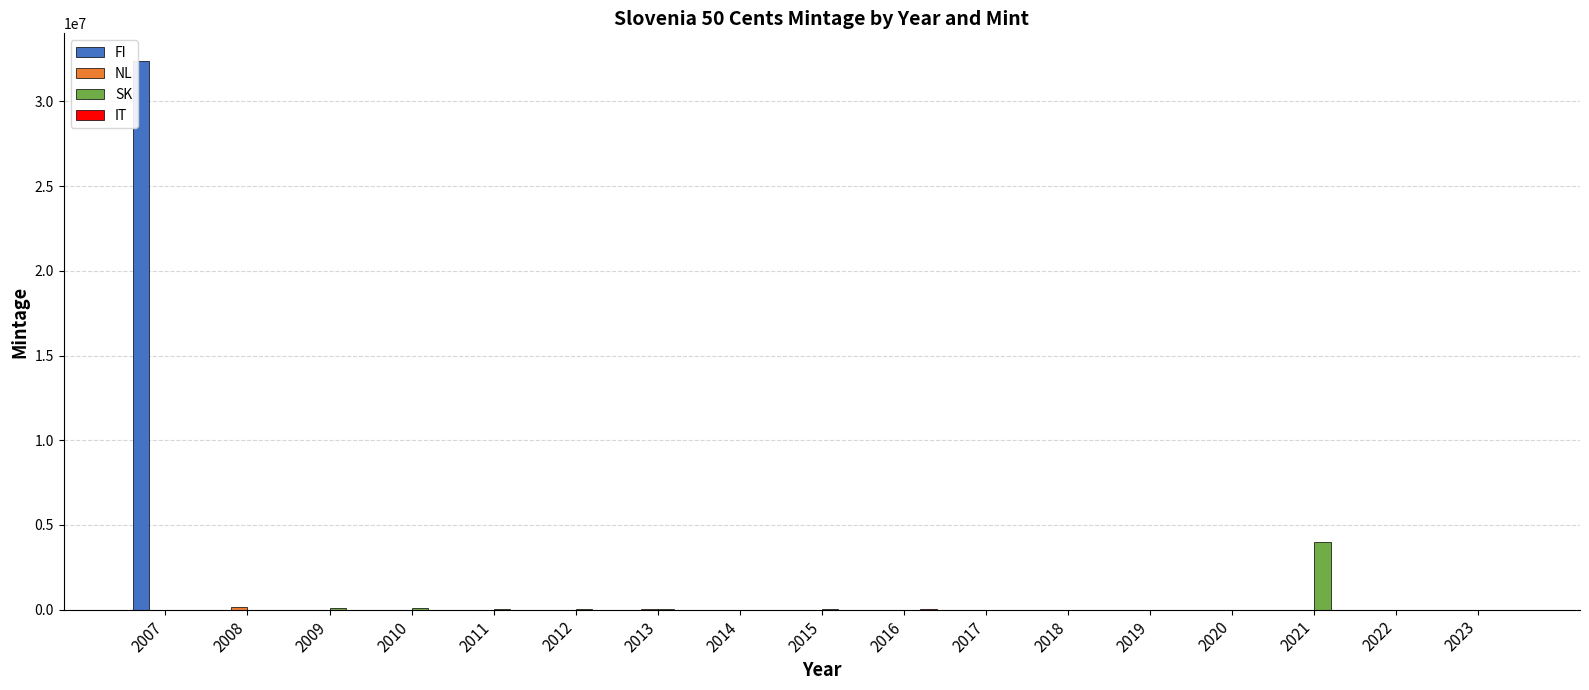

Count the number of categories in the chart.

17